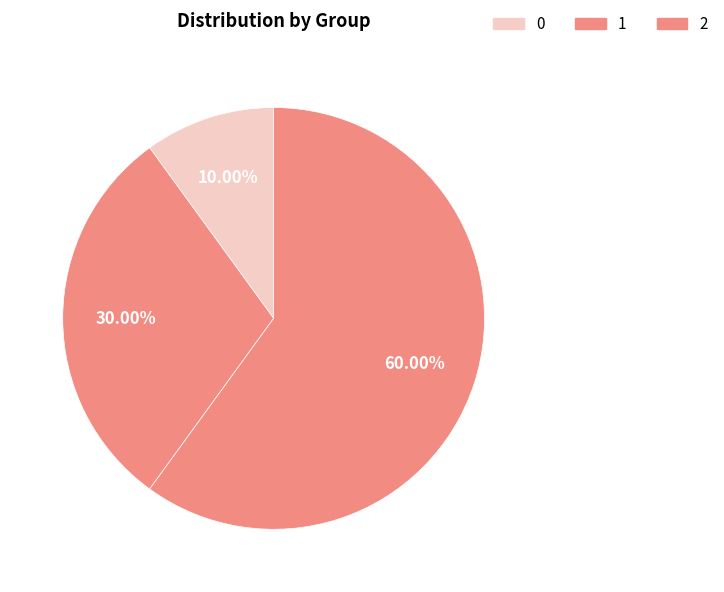

Which category accounts for the majority?

2